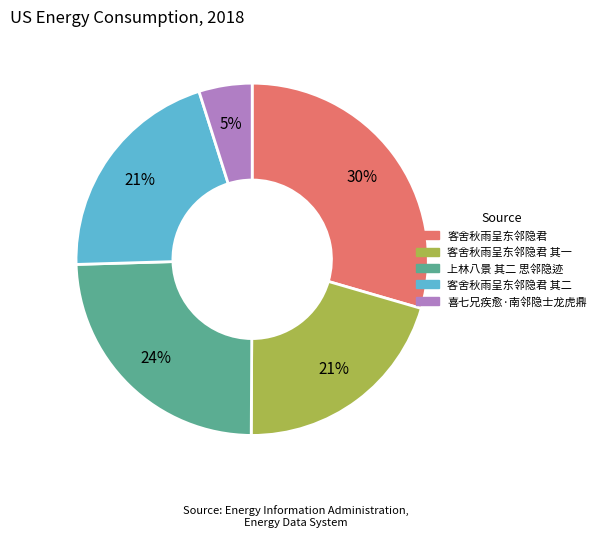

Is 喜七兄疾愈·南邻隐士龙虎鼎 the majority of the pie?

No